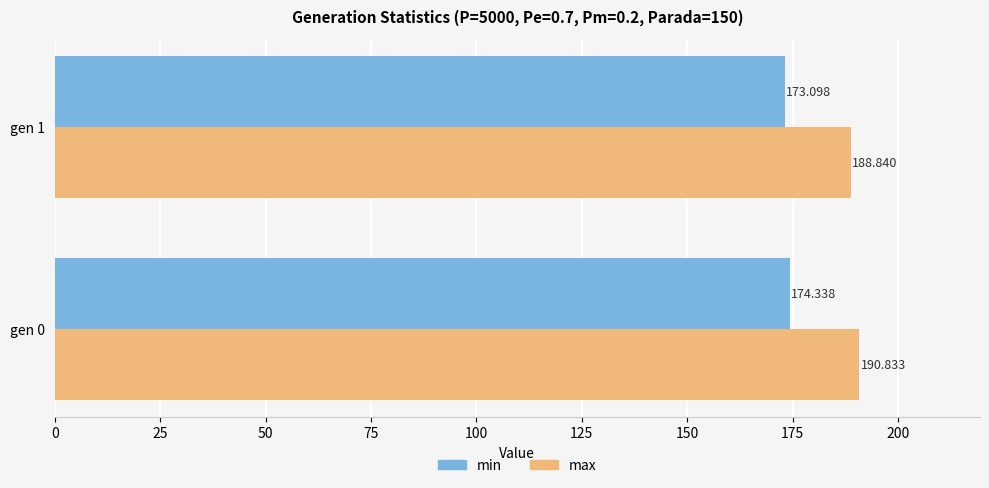

Which series has the largest total across all categories?

max